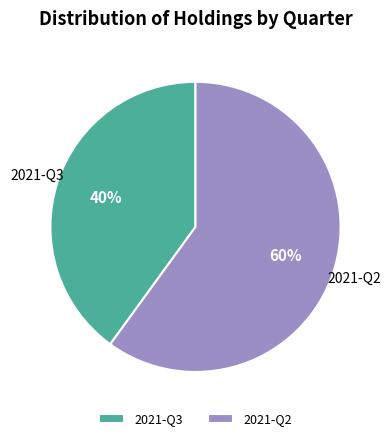

True or false: 2021-Q2 accounts for 73% of the total.

False